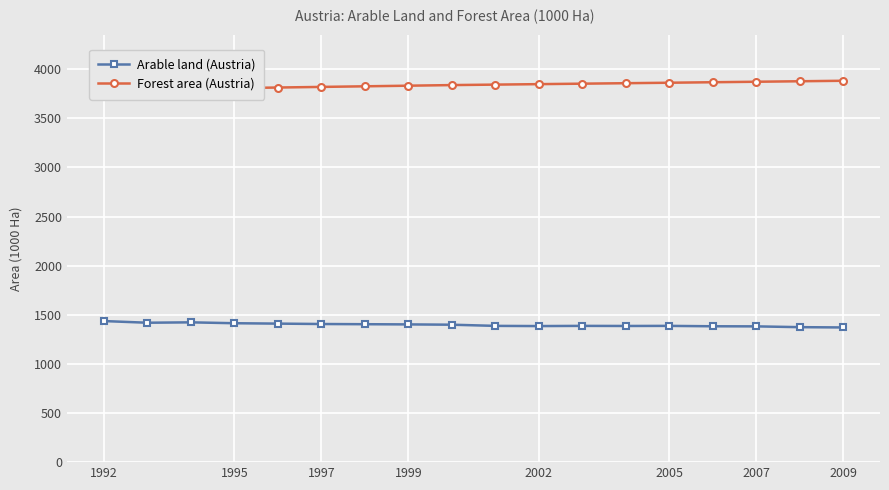

Rank the series by their maximum value, from lowest to highest.

Arable land (Austria), Forest area (Austria)